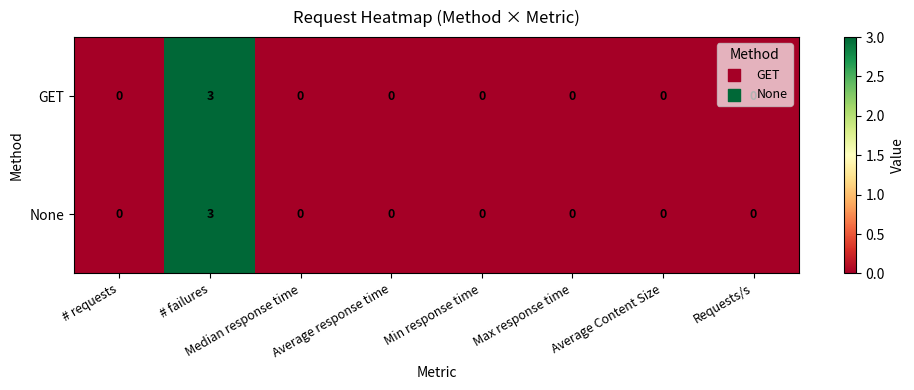

True or false: None has a value of 0 at # requests.

True